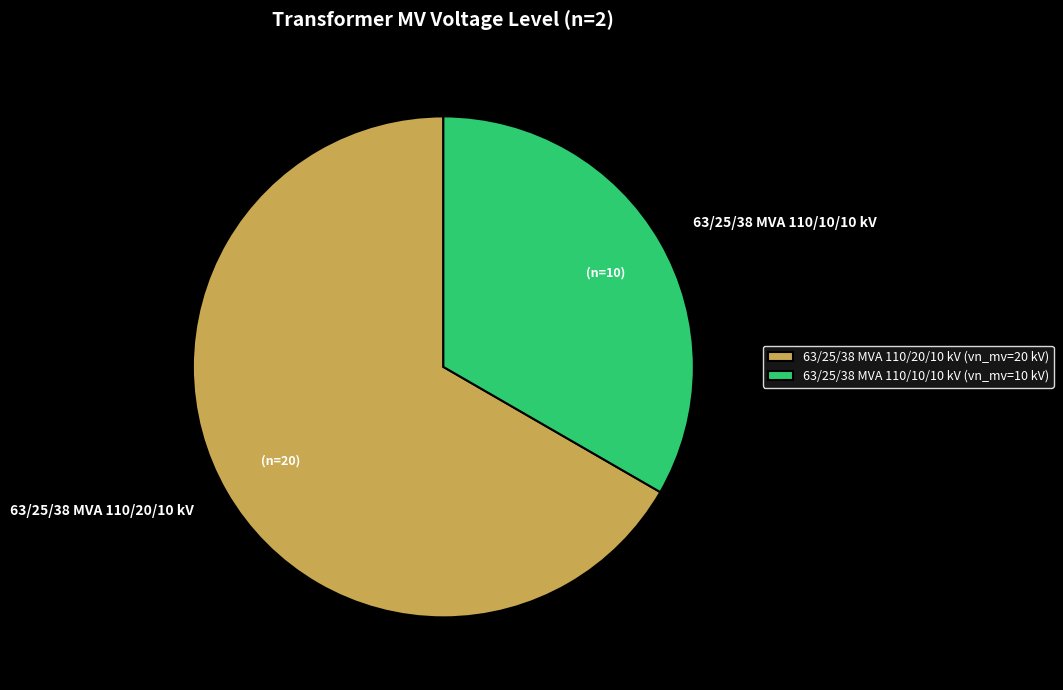

Combined, do 63/25/38 MVA 110/10/10 kV and 63/25/38 MVA 110/20/10 kV account for over 50%?

Yes